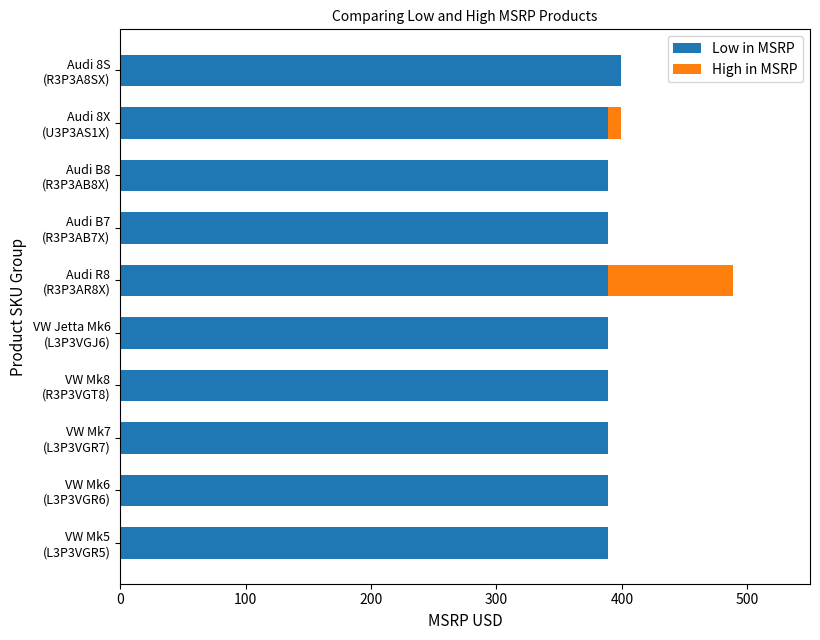

What is the sum of all Low in MSRP values?

3900